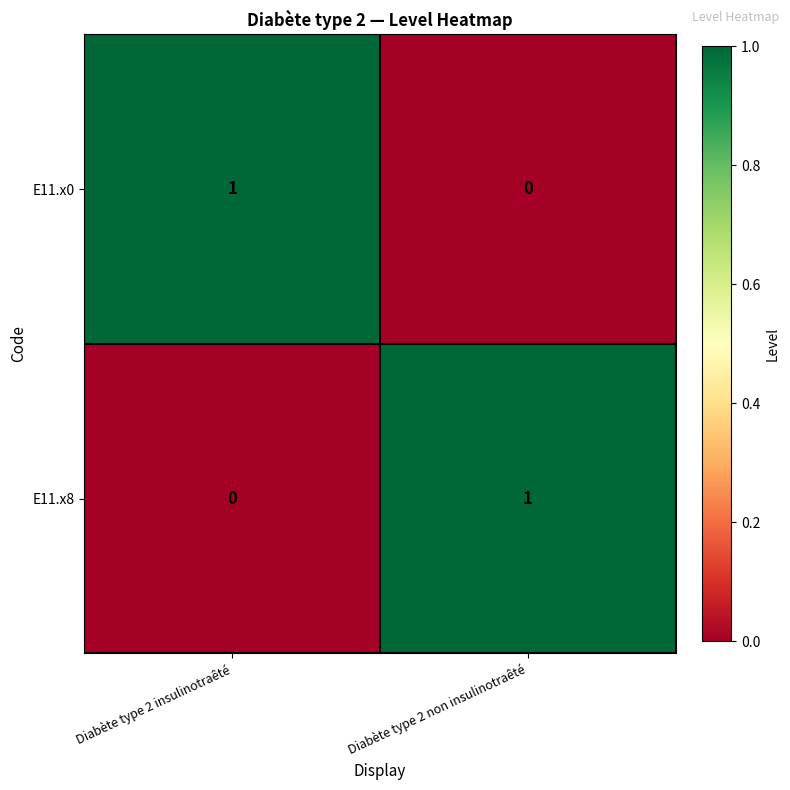

At which label does E11.x8 reach its minimum?

Diabète type 2 insulinotraêté